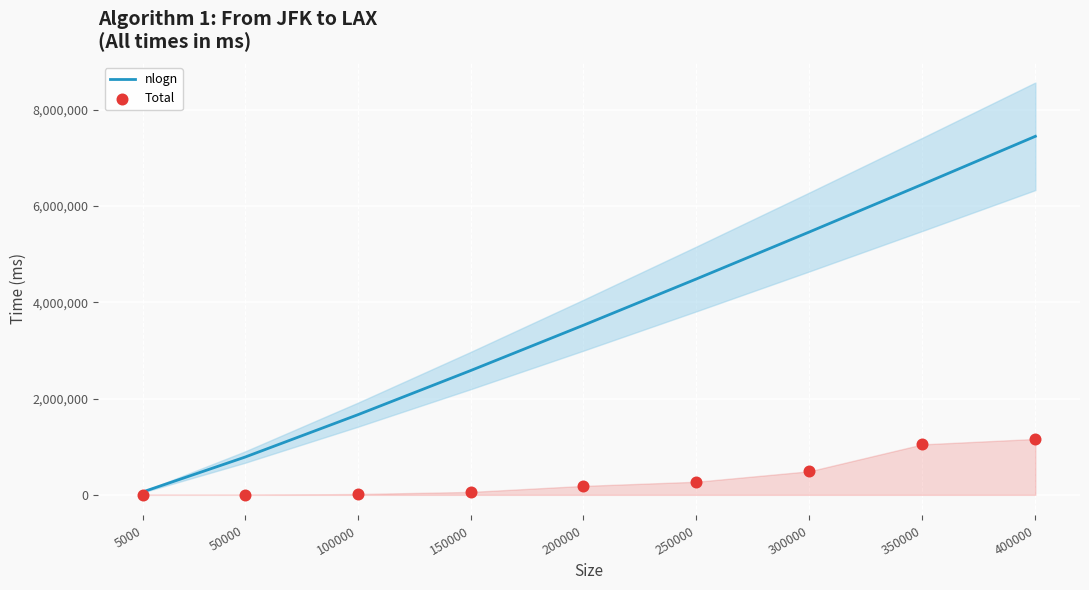

Which series has the largest total across all categories?

nlogn